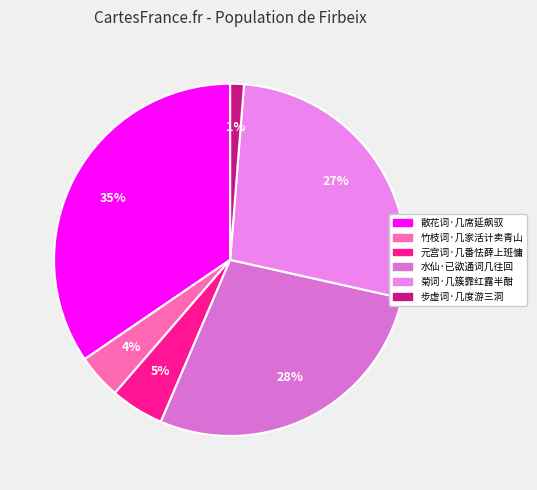

Which slice is the largest?

散花词·几席延飙驭